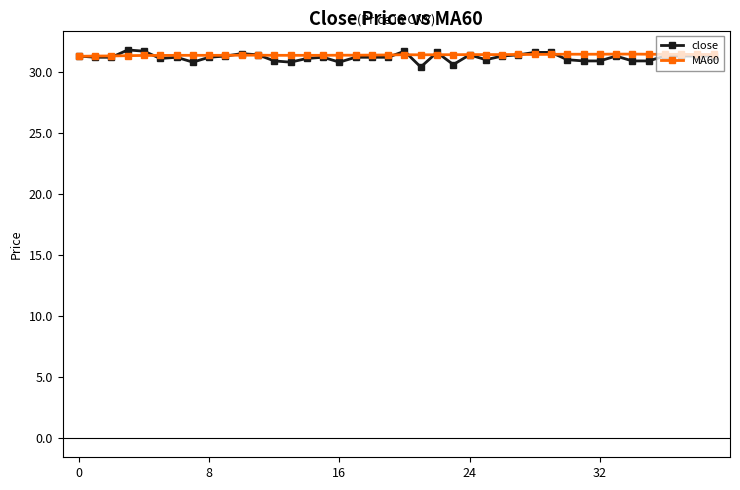

How many lines are shown in the chart?

2